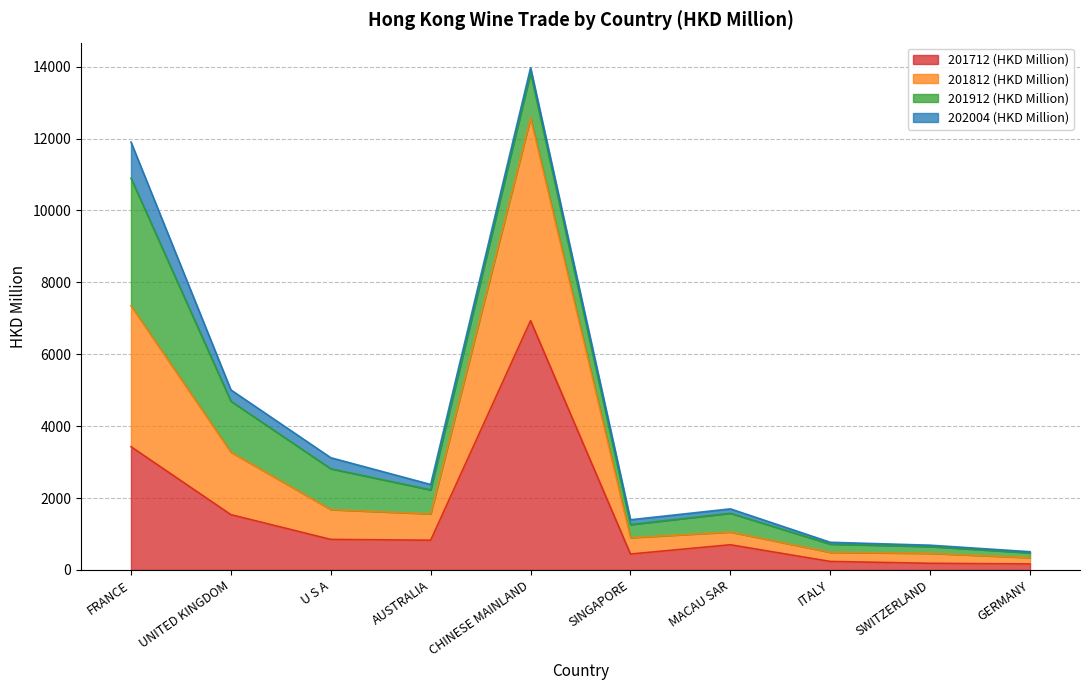

Is it true that 201812 (HKD Million) equals 944.8 at SWITZERLAND?

False